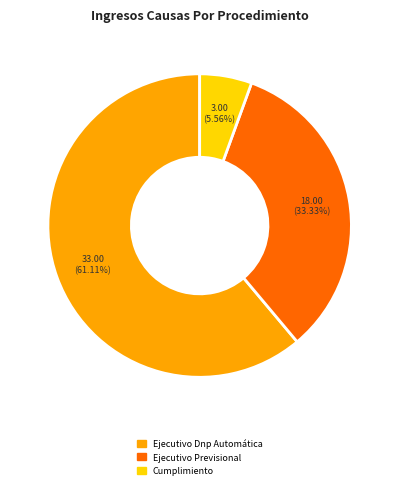

Count the number of slices in the pie.

3